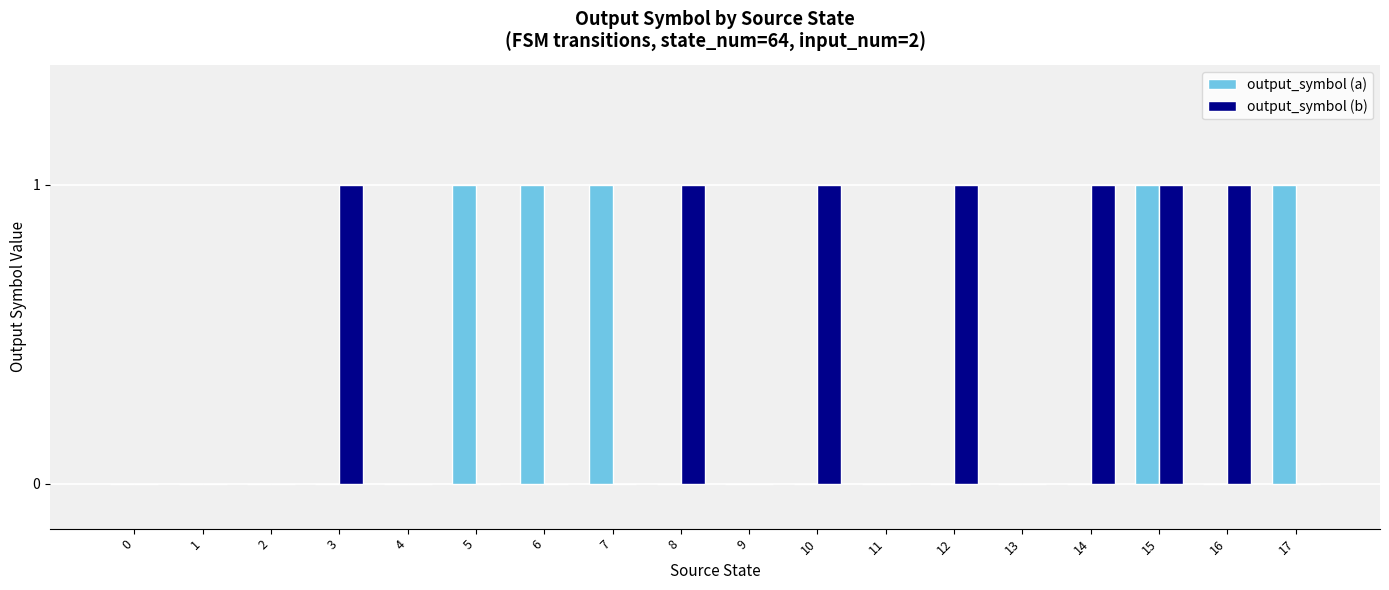

How many groups of bars are there?

18